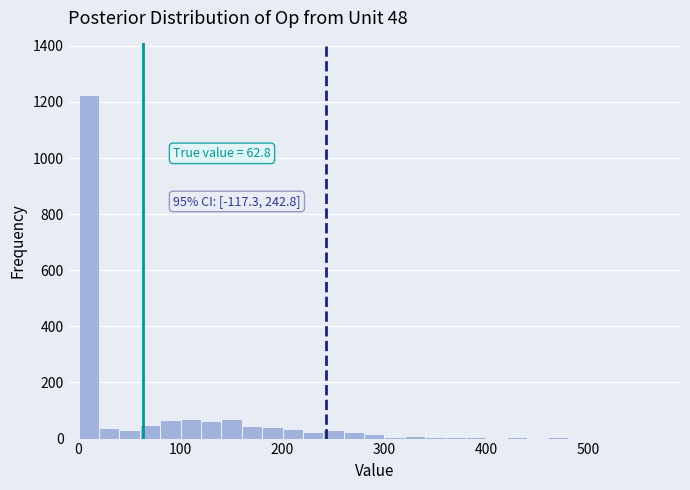

Read against the x-axis, roughly where is the centre of the tallest bar?

10